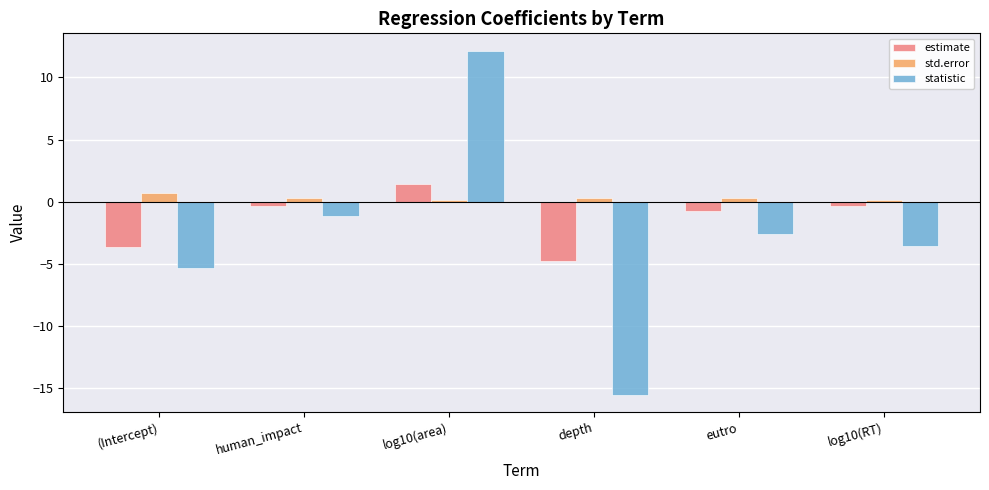

Rank the series by their average value, from lowest to highest.

statistic, estimate, std.error